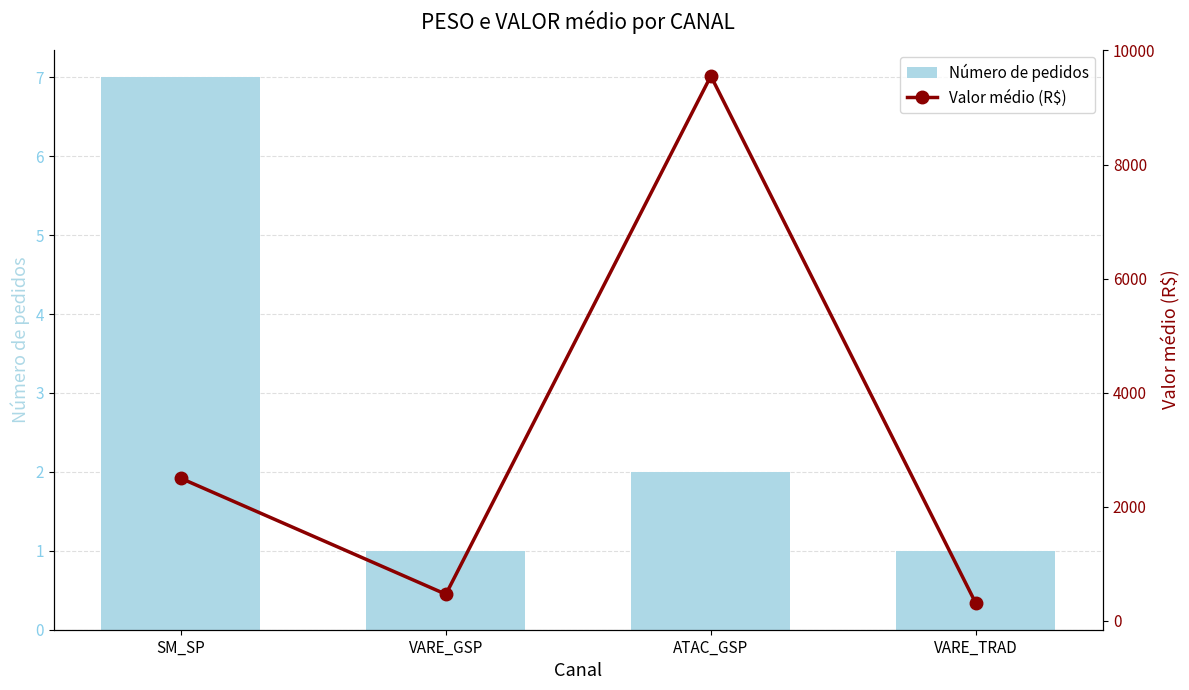

Reading left to right, list all the values displayed in this chart.

Número de pedidos: 7.0	1.0	2.0	1.0
Valor médio (R$): 2500.6	468.6	9552.2	309.1